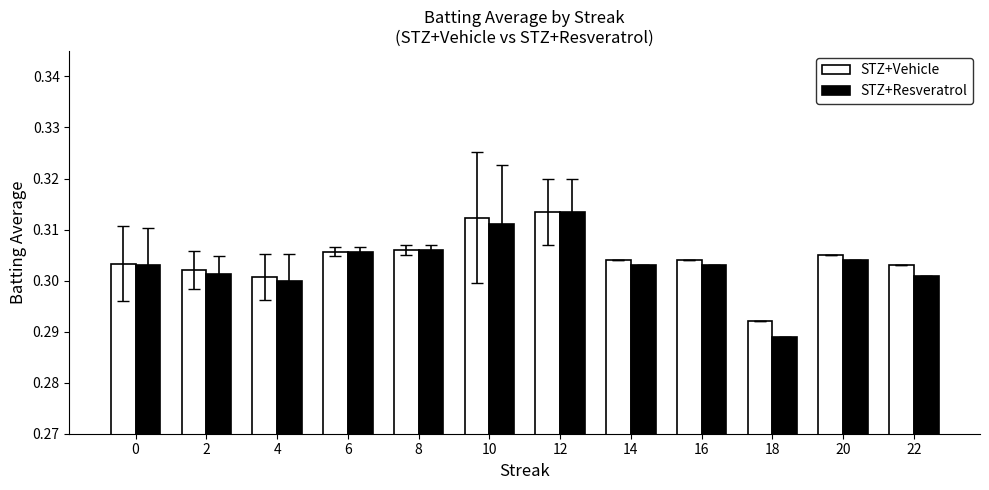

At 22, list the series in order from smallest to largest.

STZ+Resveratrol, STZ+Vehicle